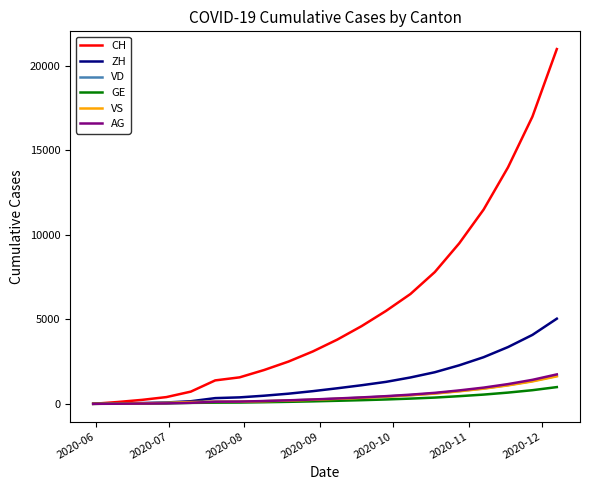

What are all the series names shown in the legend?

CH, ZH, VD, GE, VS, AG